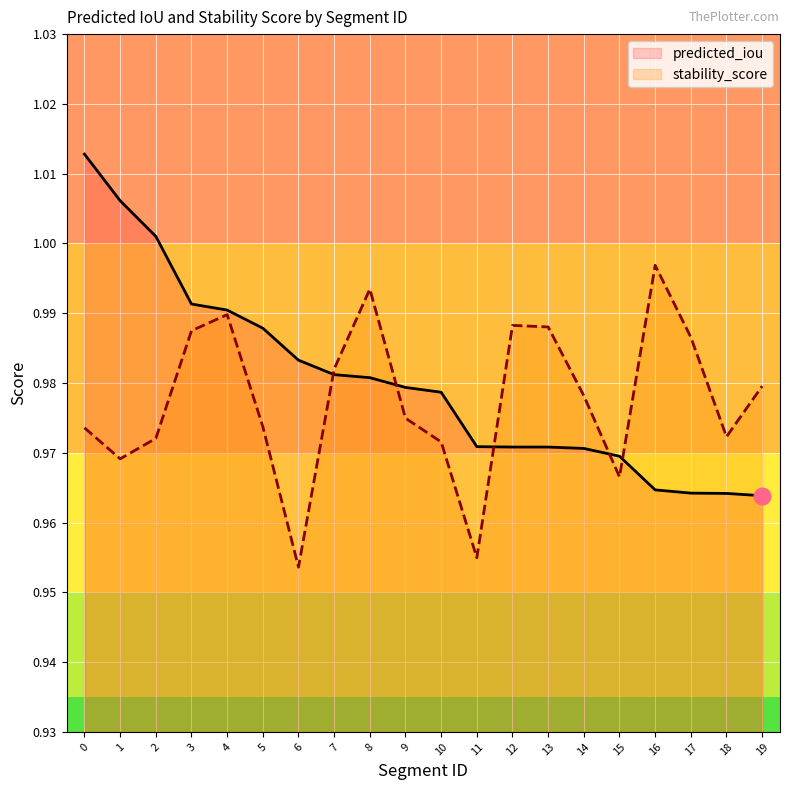

What is the lowest value of the predicted_iou series?

1.0